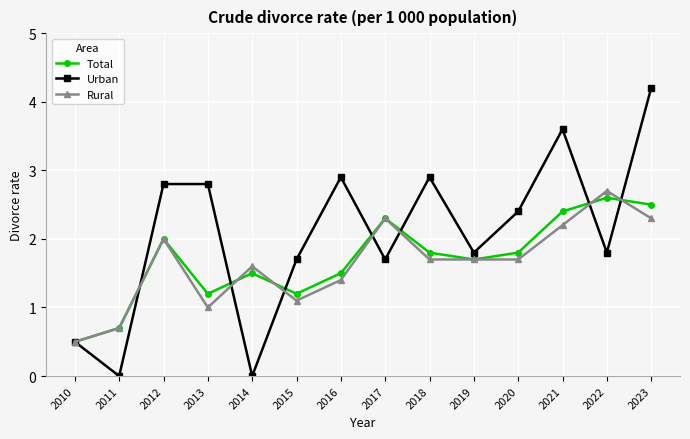

Does the chart have visible grid lines?

Yes